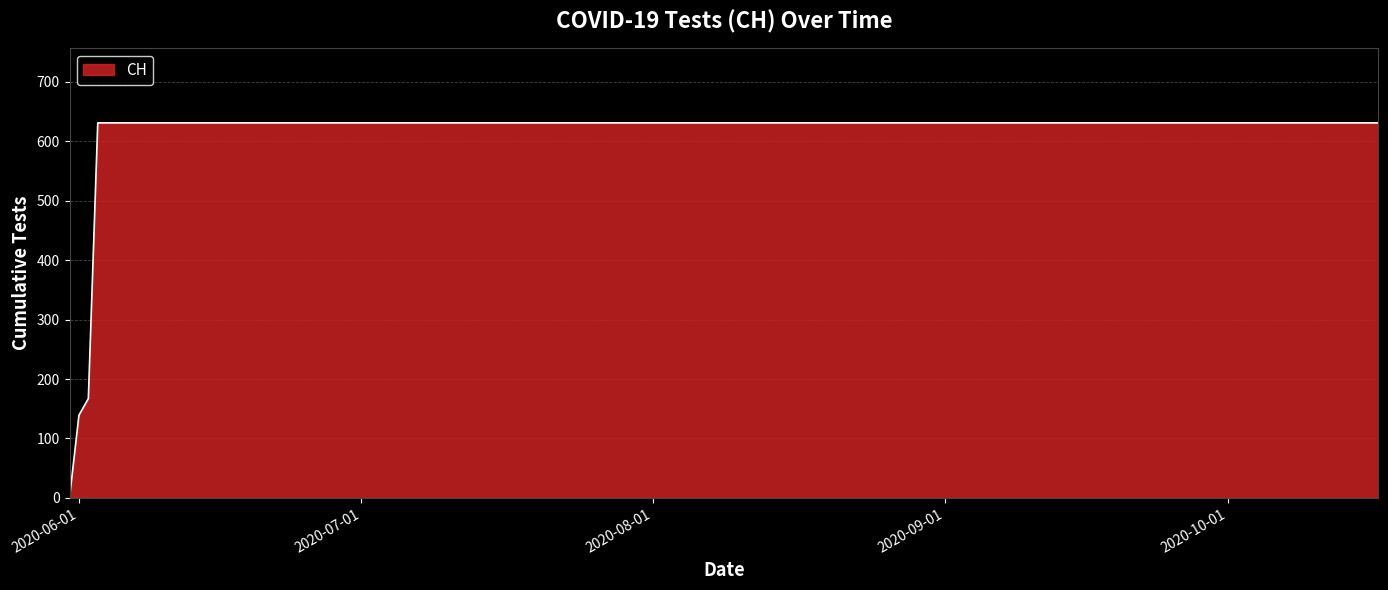

What is the sum of all values?

10402